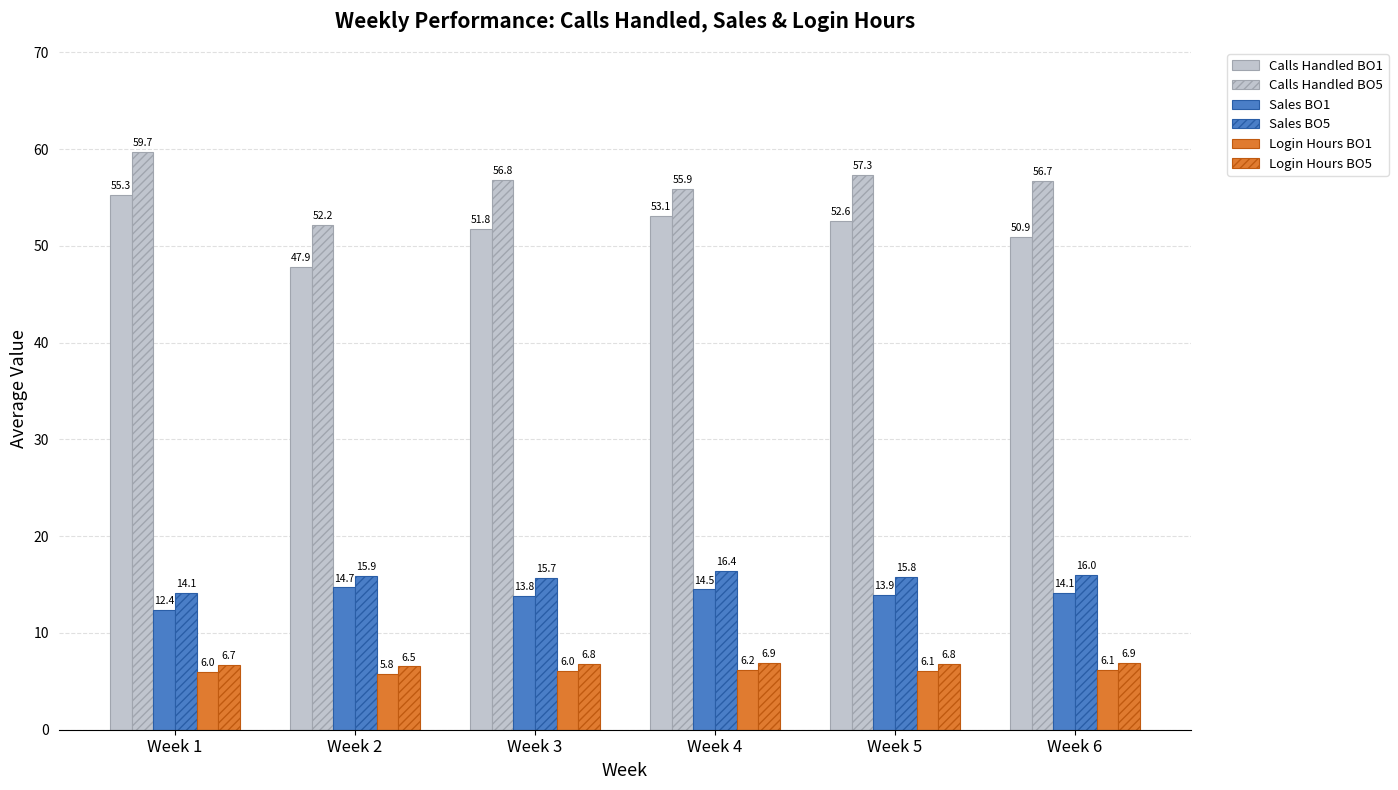

Reading left to right, transcribe all the data shown in this chart.

Calls Handled BO1: 55.3	47.9	51.8	53.1	52.6	50.9
Calls Handled BO5: 59.7	52.2	56.8	55.9	57.3	56.7
Sales BO1: 12.4	14.7	13.8	14.5	13.9	14.1
Sales BO5: 14.1	15.9	15.7	16.4	15.8	16.0
Login Hours BO1: 6.0	5.8	6.0	6.2	6.1	6.1
Login Hours BO5: 6.7	6.5	6.8	6.9	6.8	6.9